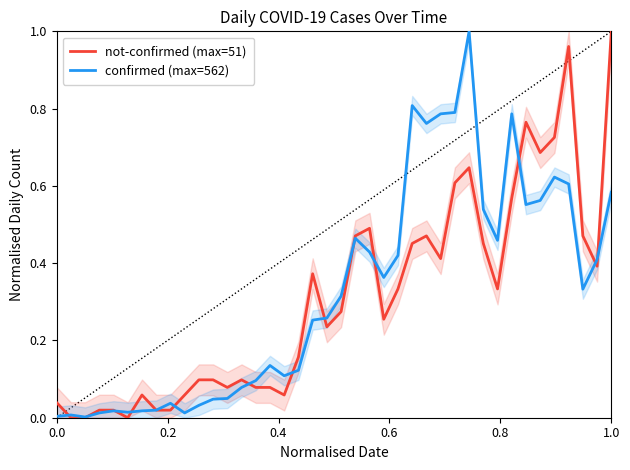

Which series has the largest range (max minus min)?

not-confirmed (max=51)